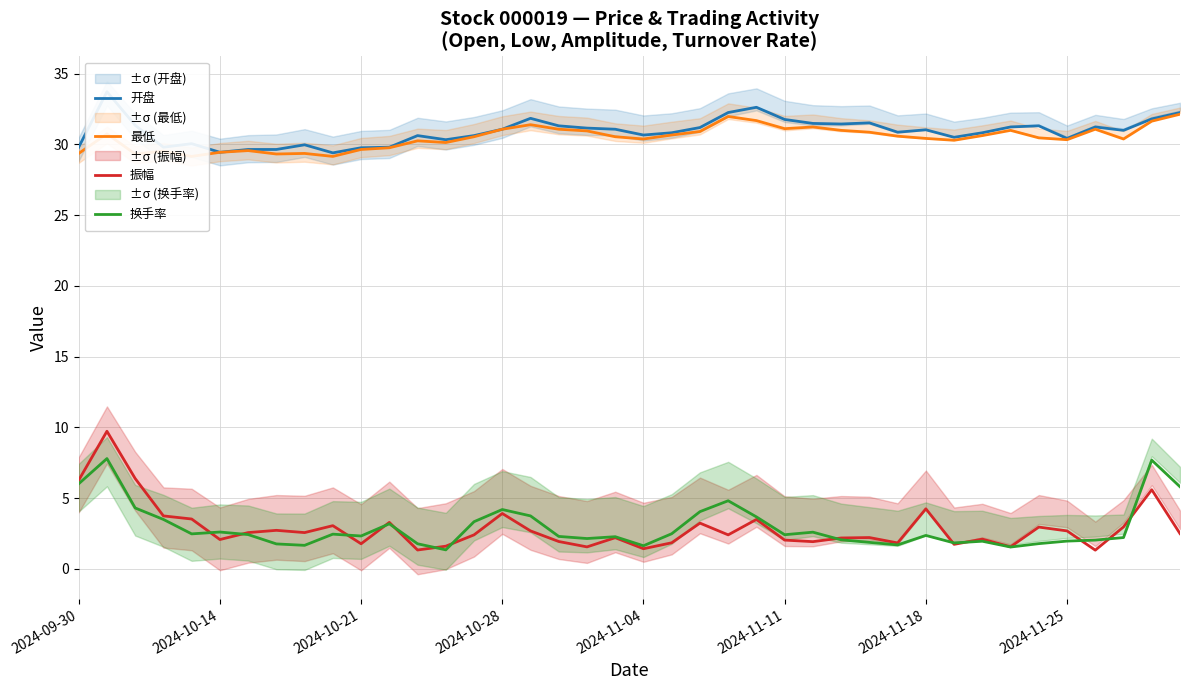

What is the minimum value for 振幅?

1.3